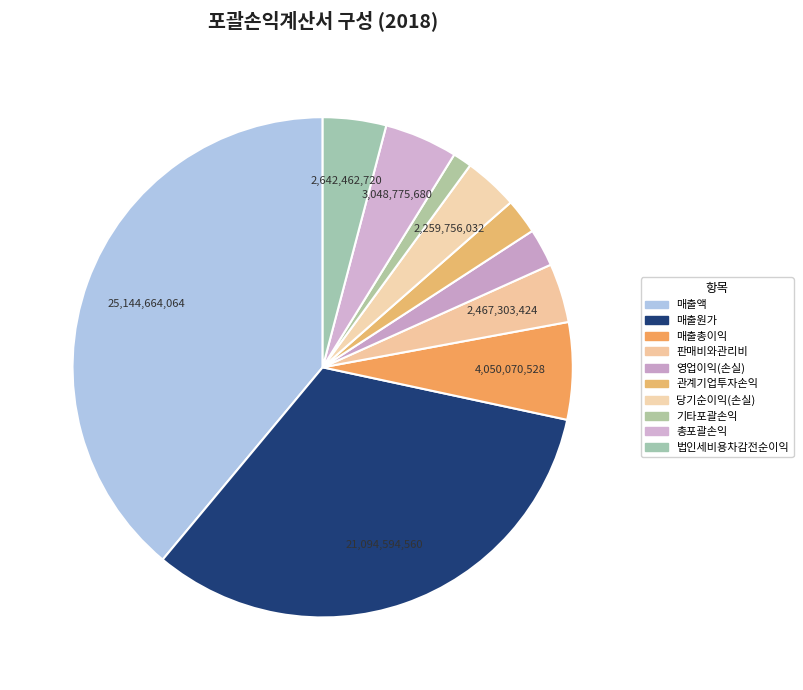

Is the sum of 당기순이익(손실) and 기타포괄손익 greater than half?

No